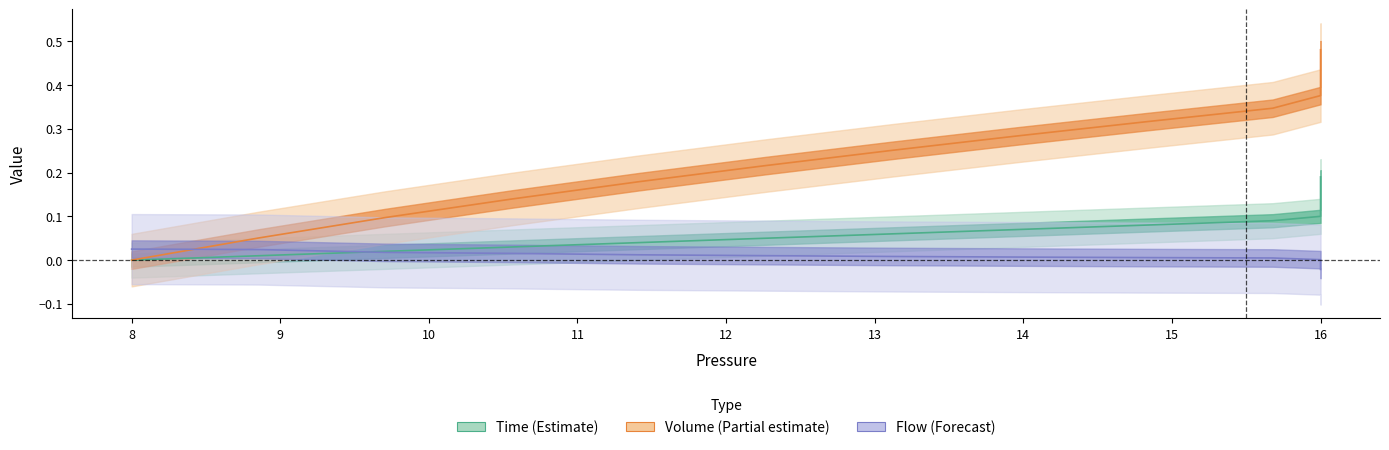

How many values in Flow (Forecast) are above zero?

11